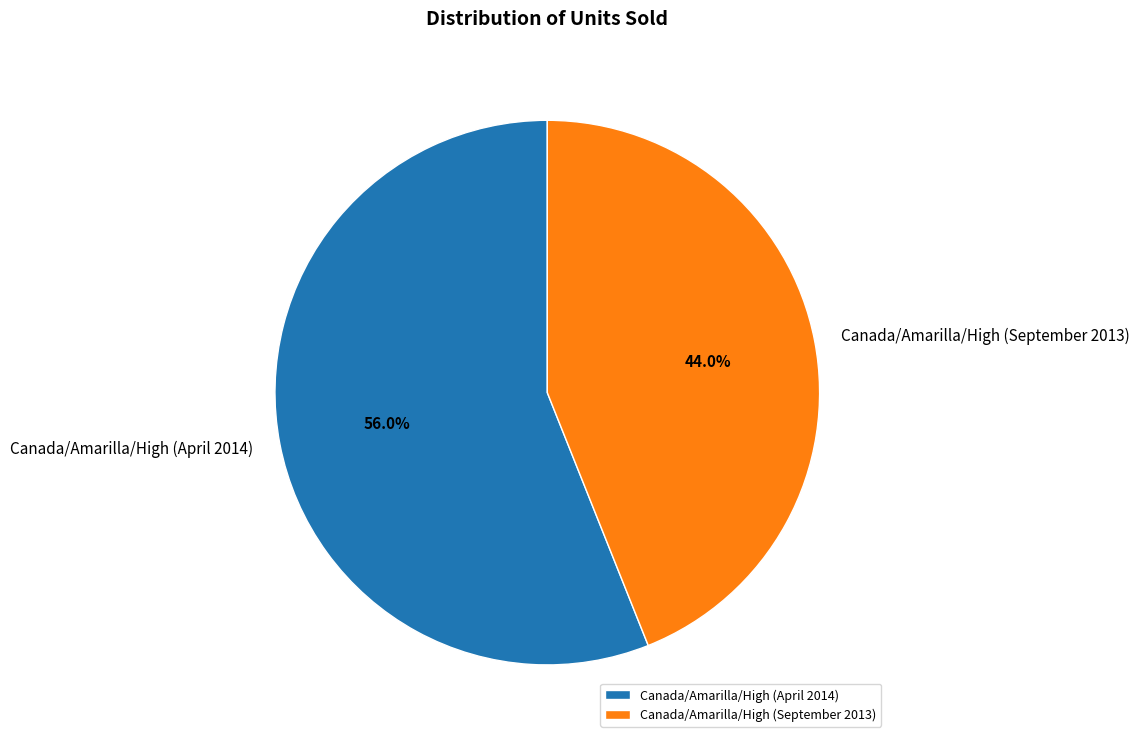

Which category has the biggest portion of the pie?

Canada/Amarilla/High (April 2014)